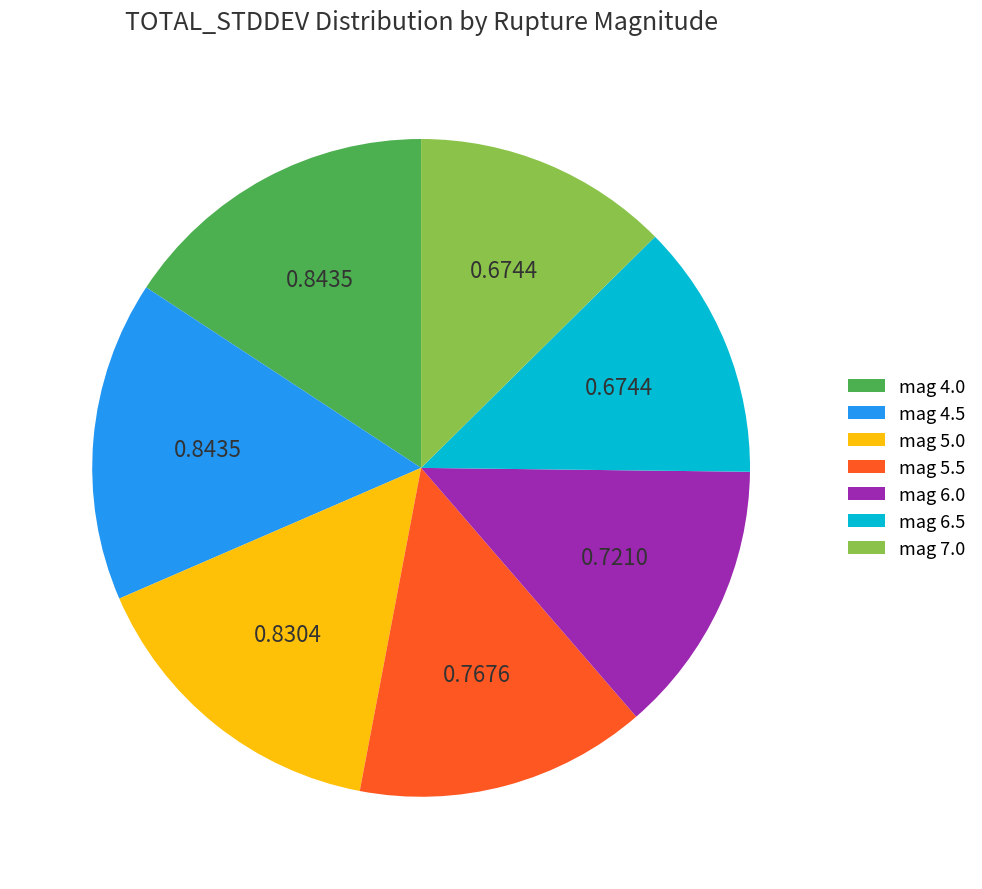

Which has a higher value, mag 6.0 or mag 5.0?

mag 5.0